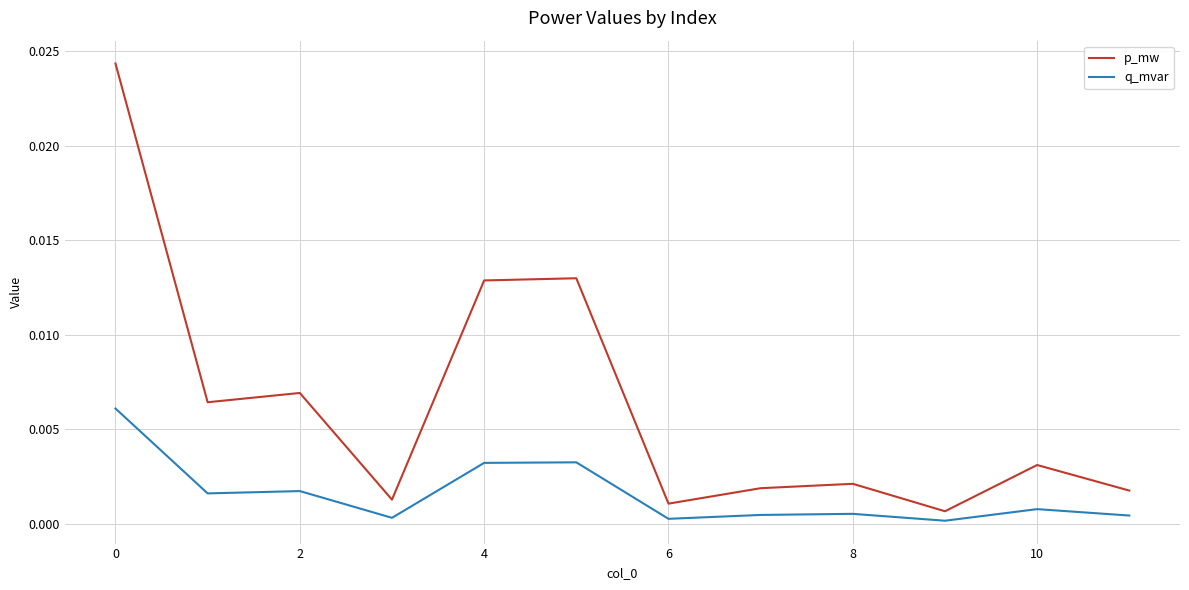

Rank the series by their maximum value, from lowest to highest.

q_mvar, p_mw